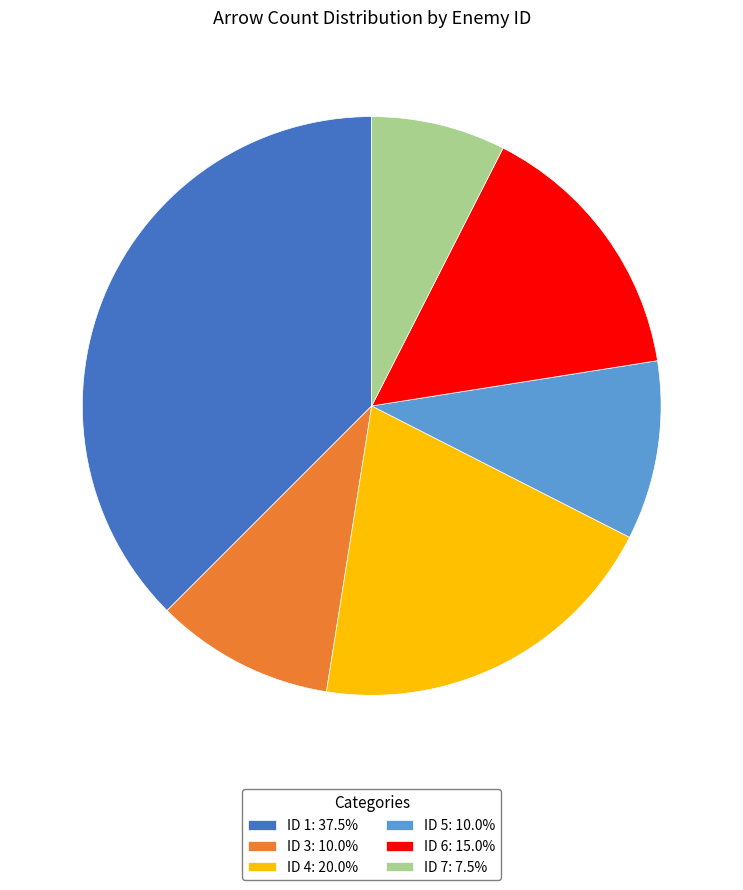

Is there a majority slice in this chart?

No